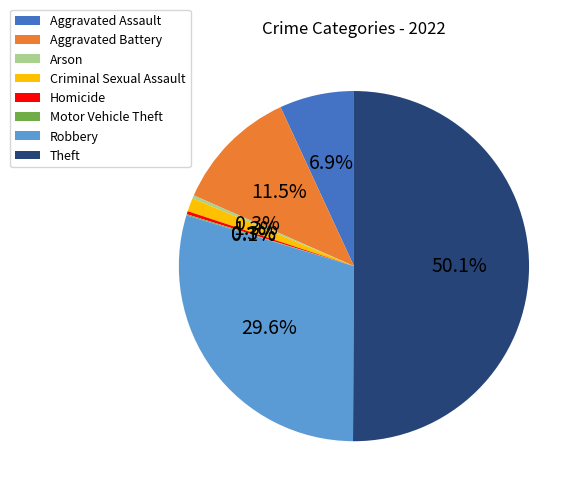

To the nearest percent, what percentage of the pie is Theft?

50%